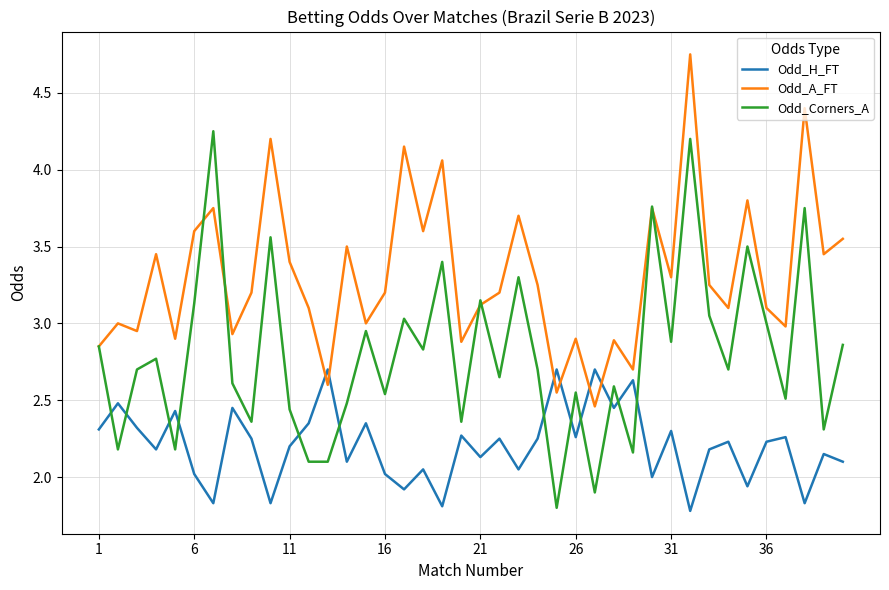

Which series has the largest range (max minus min)?

Odd_Corners_A